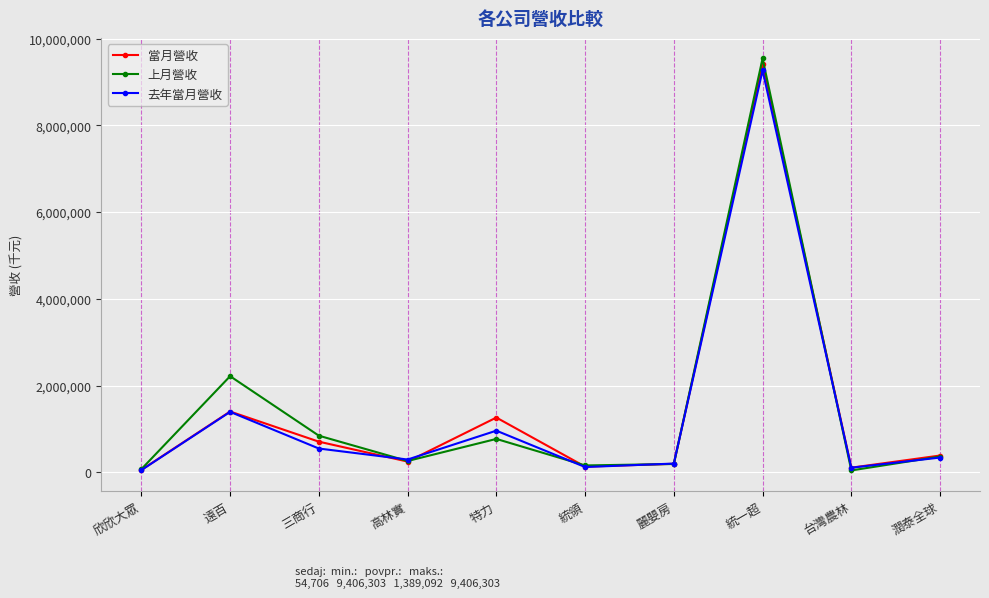

Count the number of categories in the chart.

10